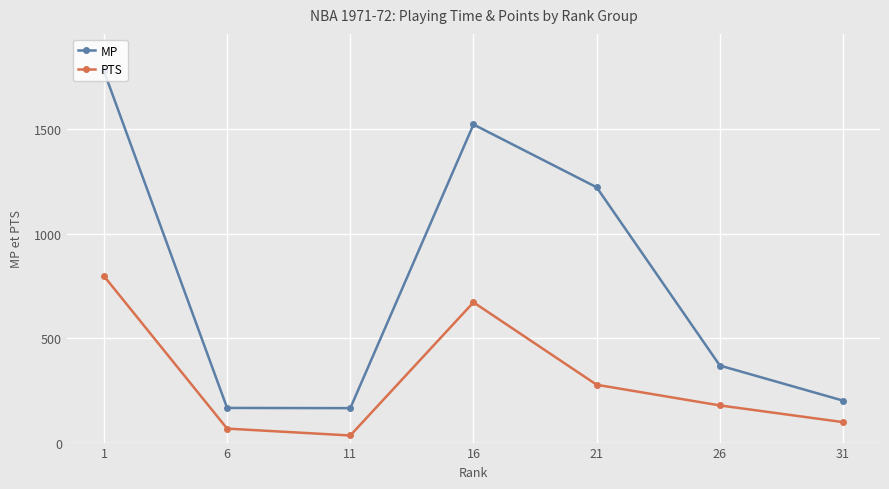

Is the value of MP at 21 greater than the value of PTS at 1?

Yes